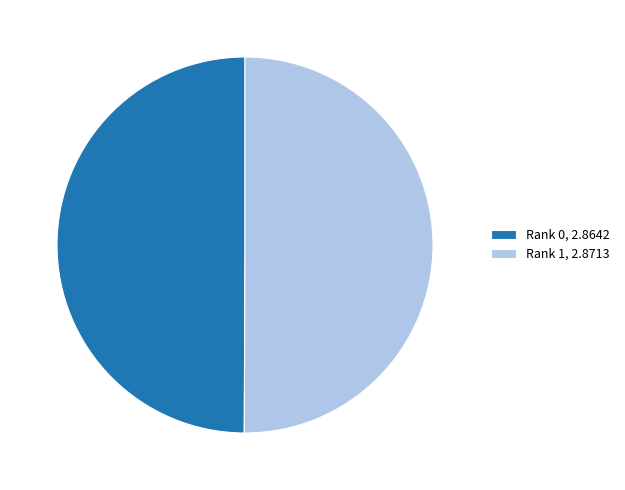

Is it true that Rank 0 is 43% of the pie?

False